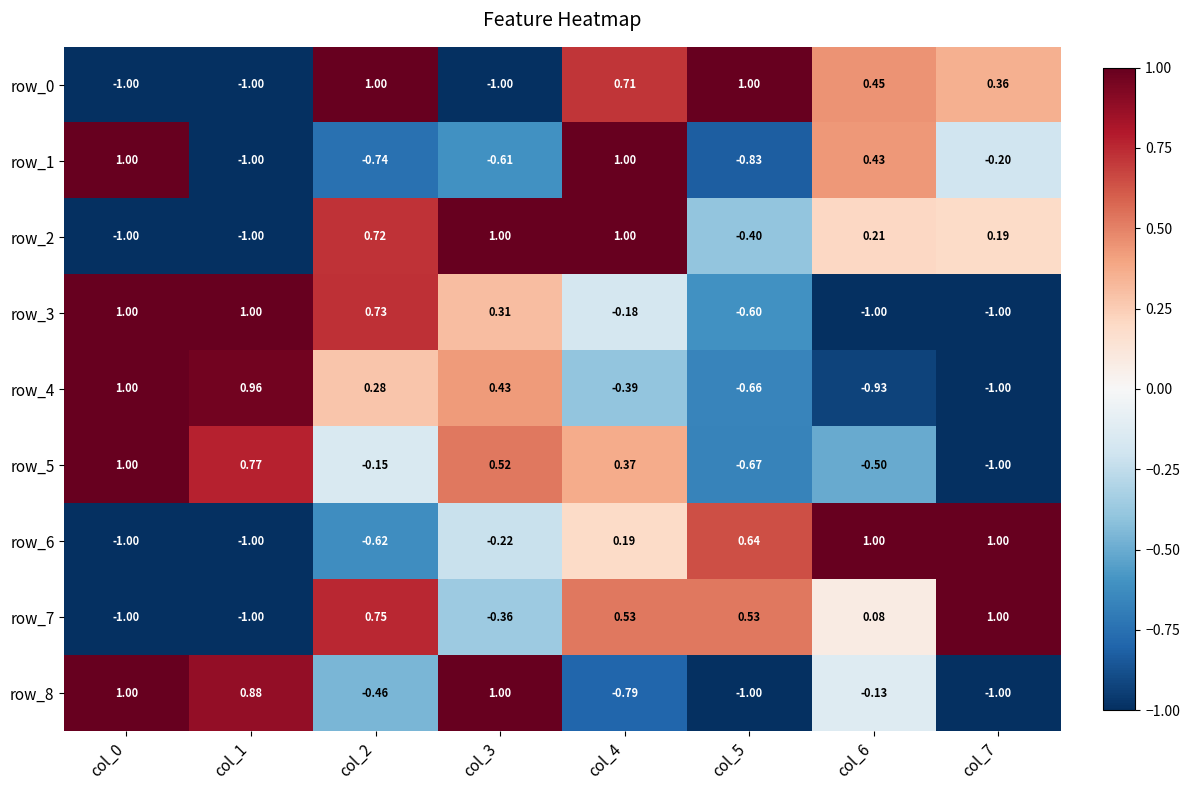

How many data points in row_2 are less than 0?

3